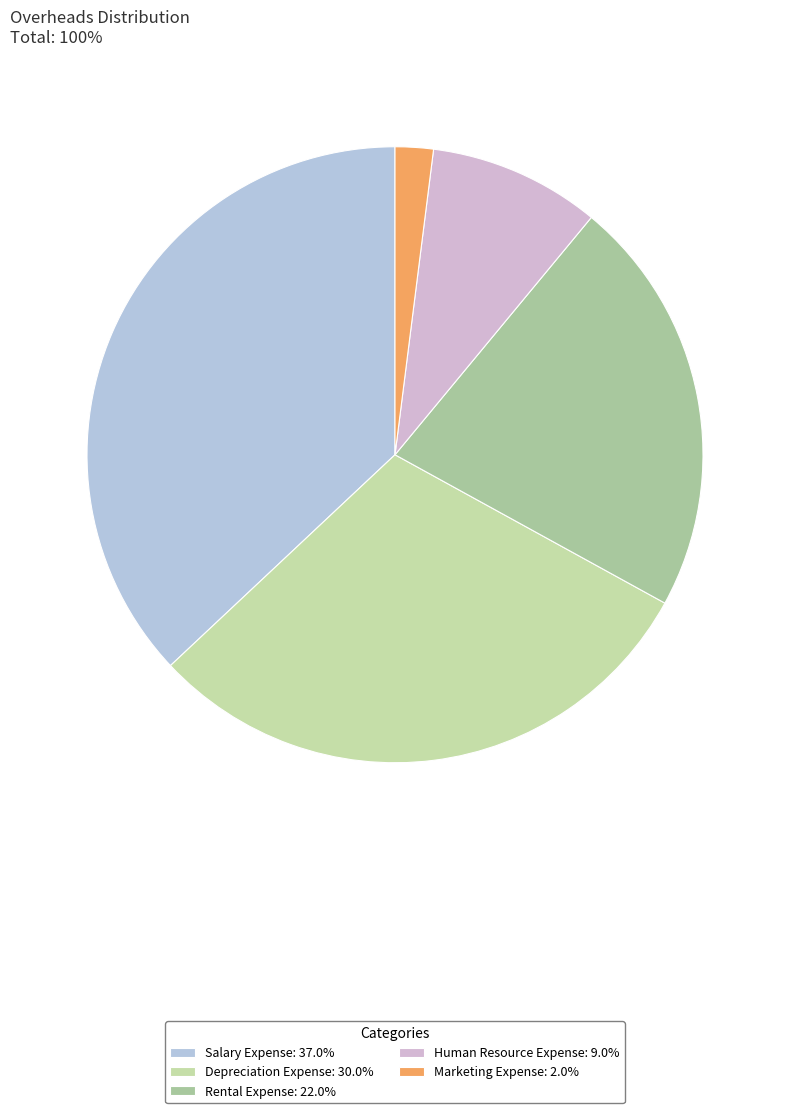

The Salary Expense slice represents 25% of the pie. True or false?

False